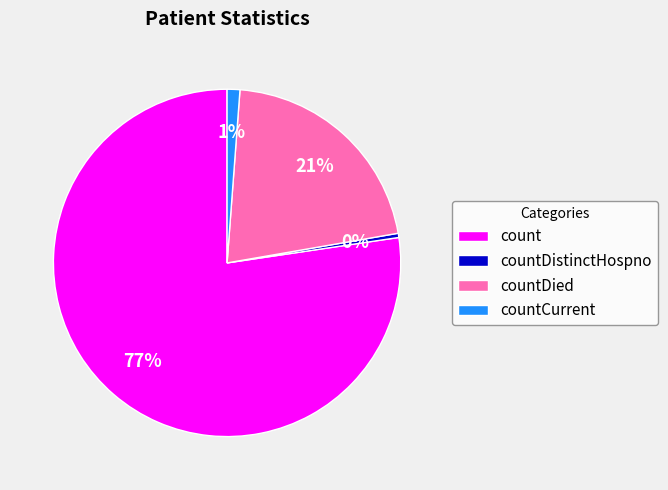

How many segments does this pie chart have?

4